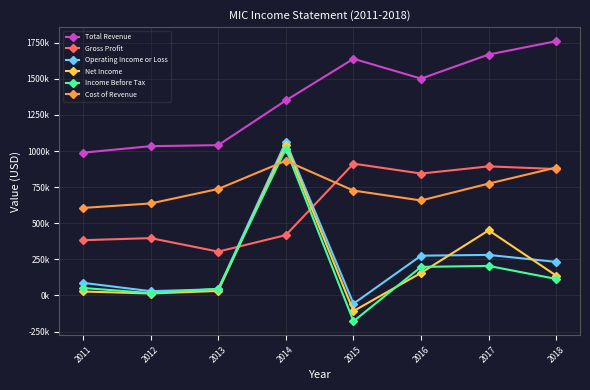

Does the chart have visible grid lines?

Yes